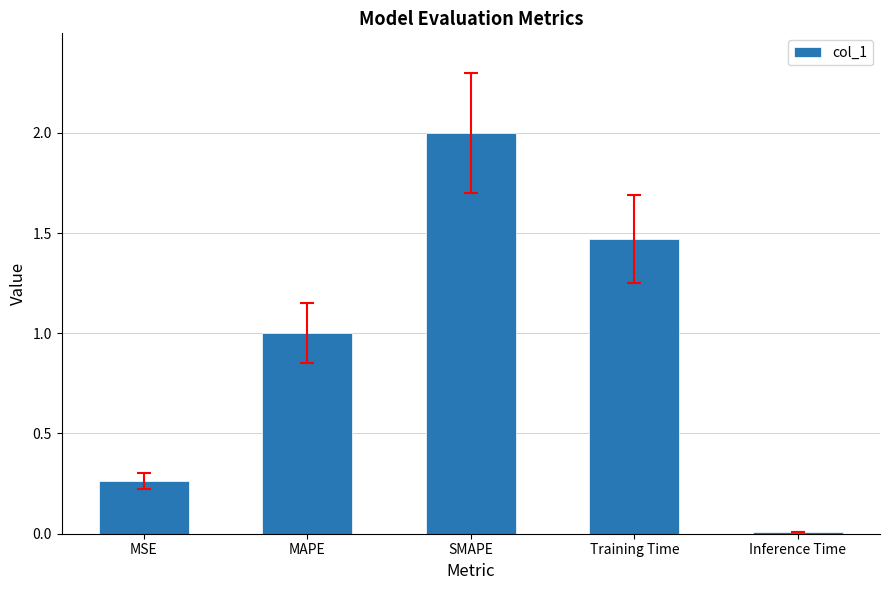

What is the difference between the maximum and minimum values?

2.0